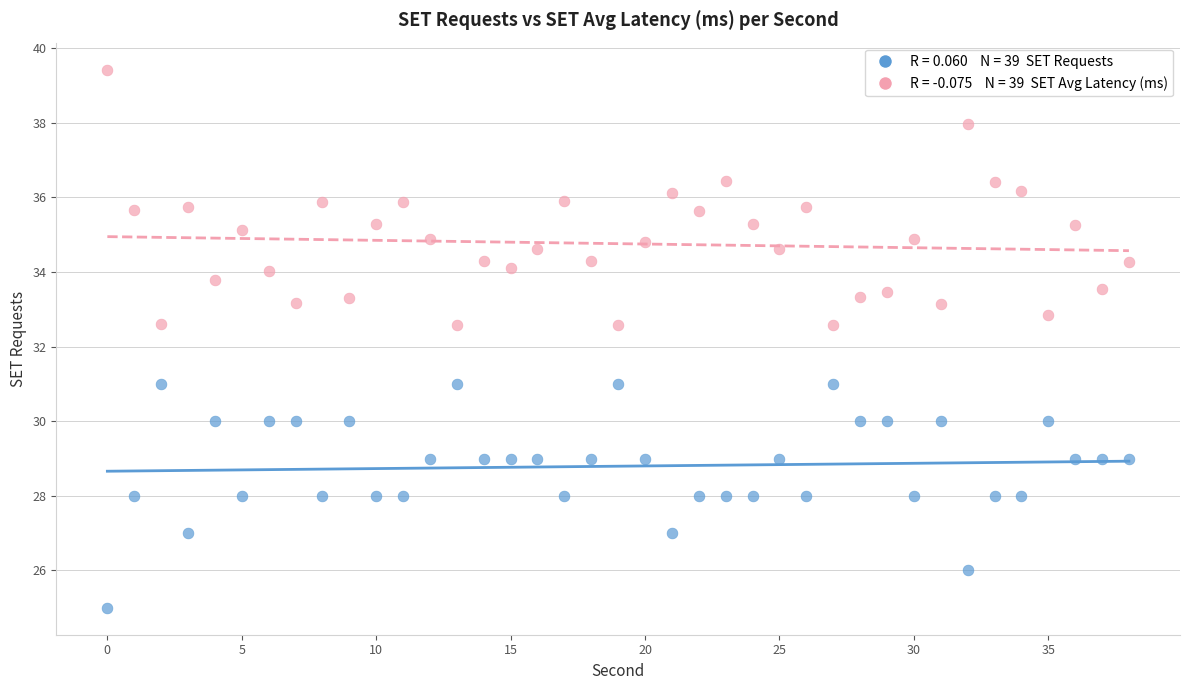

Across all data points, what is the range of Y values (max minus min)?

14.4